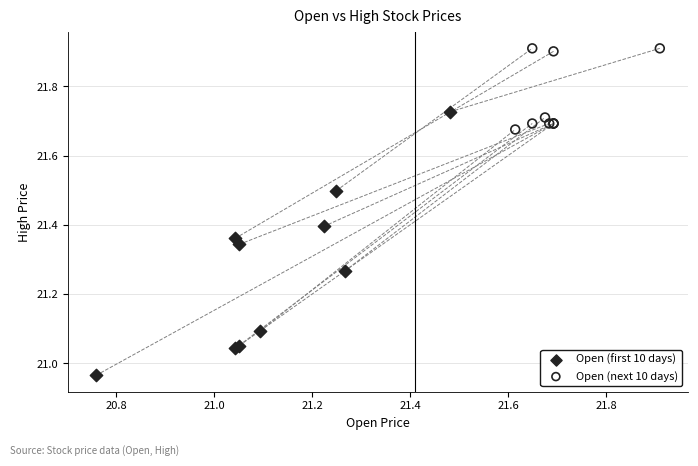

Which series reaches the maximum Y coordinate?

Open (next 10 days)